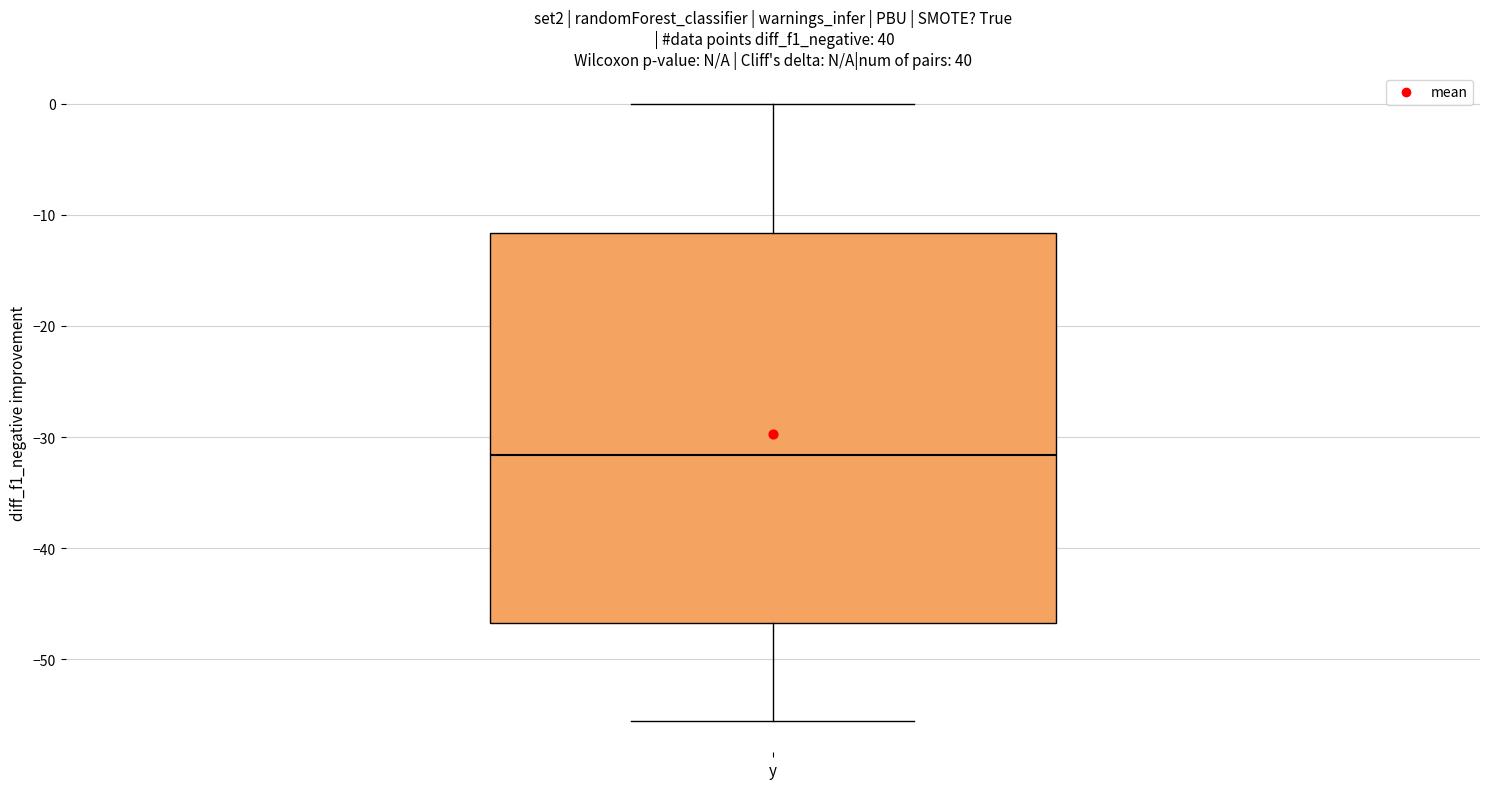

Where does the lower whisker of the box for y end on the y-axis? The values are not printed on the chart, so give them approximately, as read against the axis.

-56